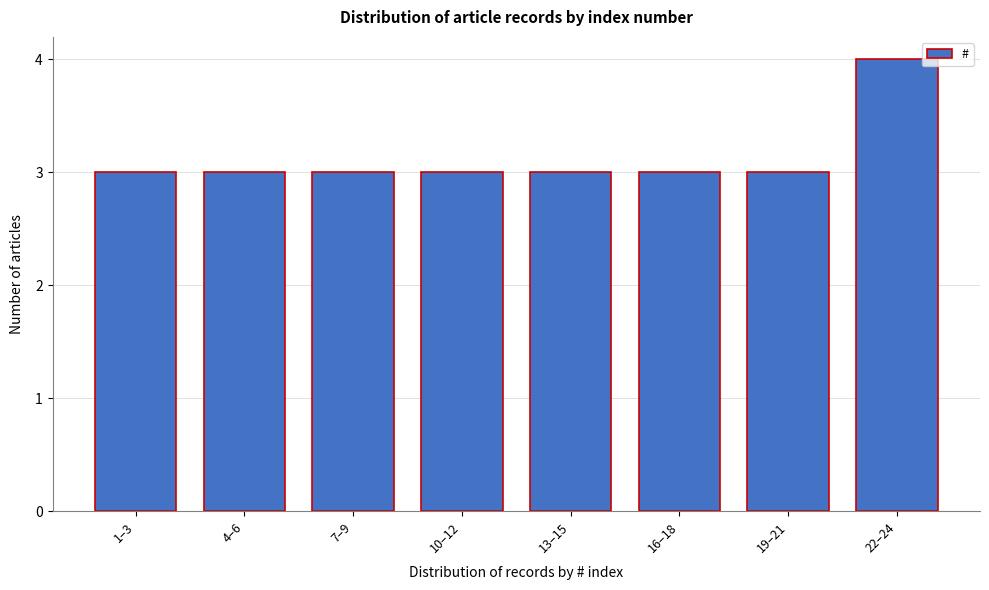

Reading left to right, what are all the values shown in this chart?

1–3=3	4–6=3	7–9=3	10–12=3	13–15=3	16–18=3	19–21=3	22–24=4